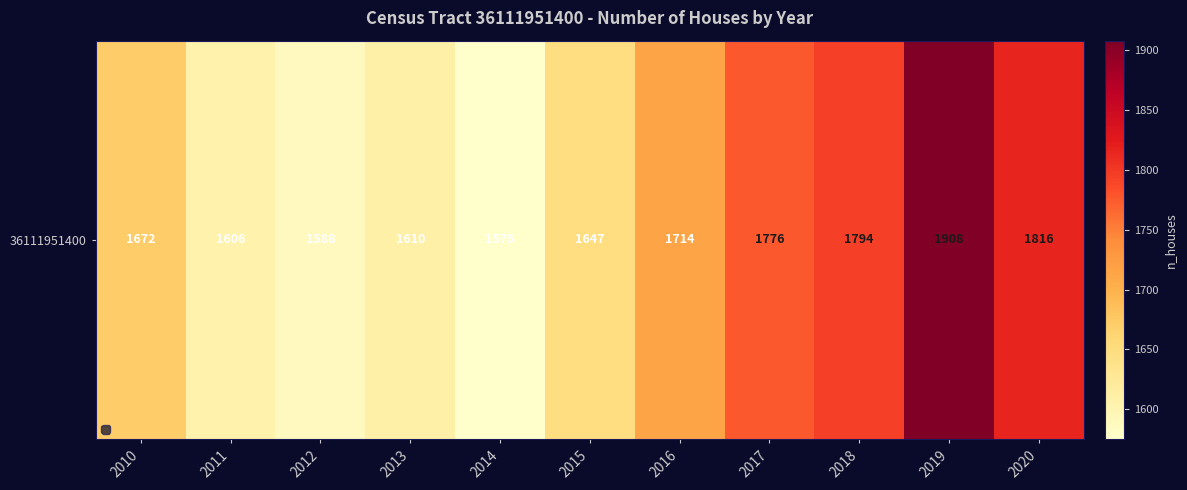

What is the minimum value shown in the chart?

1575